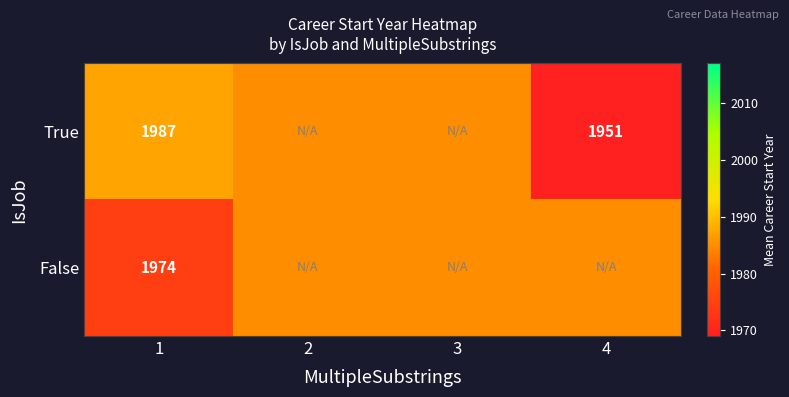

The True series shows 1951 at 4. True or false?

True